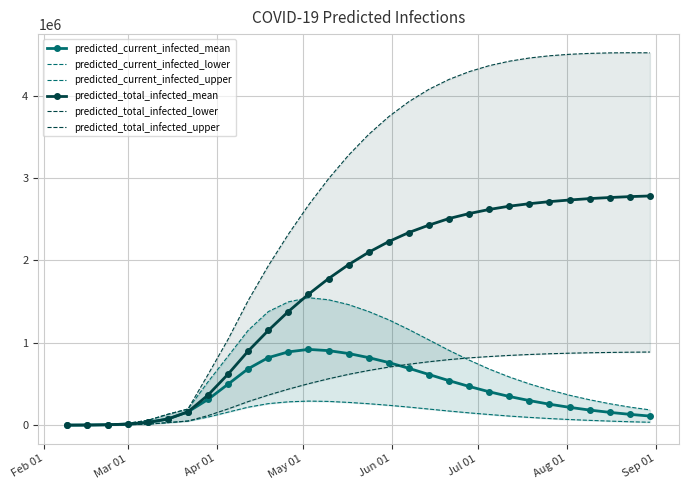

How many interior local peaks does the predicted_total_infected_upper series have?

1